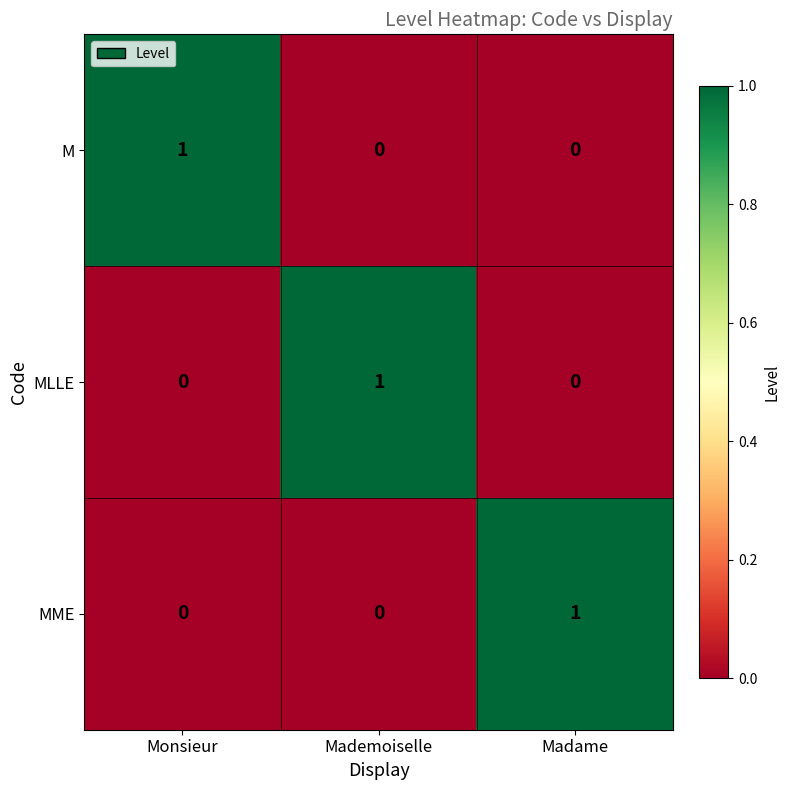

Is it true that MLLE equals 1 at Madame?

False